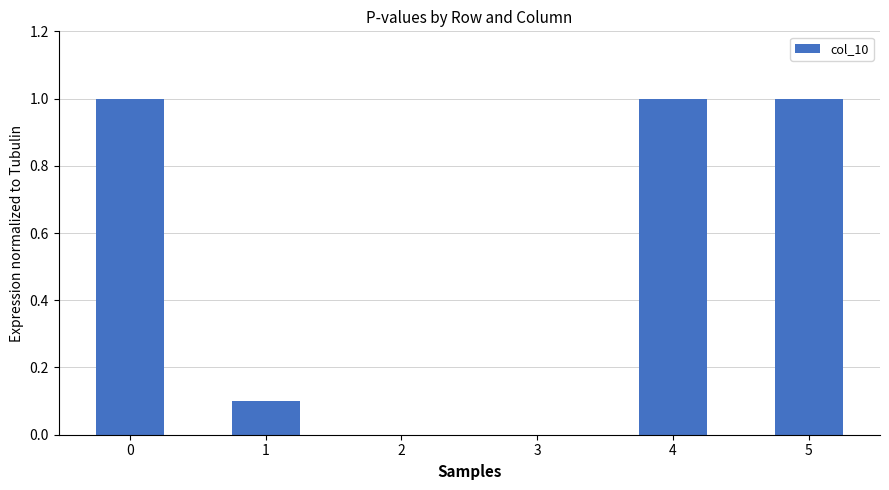

What is the change in value from 3 to 5?

+1.0